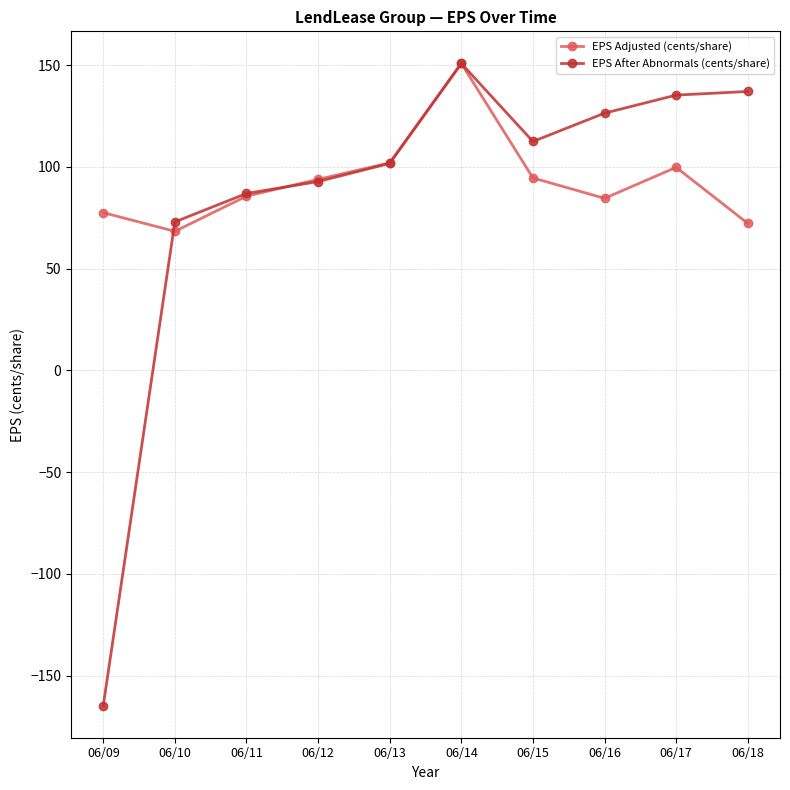

True or false: EPS Adjusted (cents/share) and EPS After Abnormals (cents/share) intersect in this chart.

True